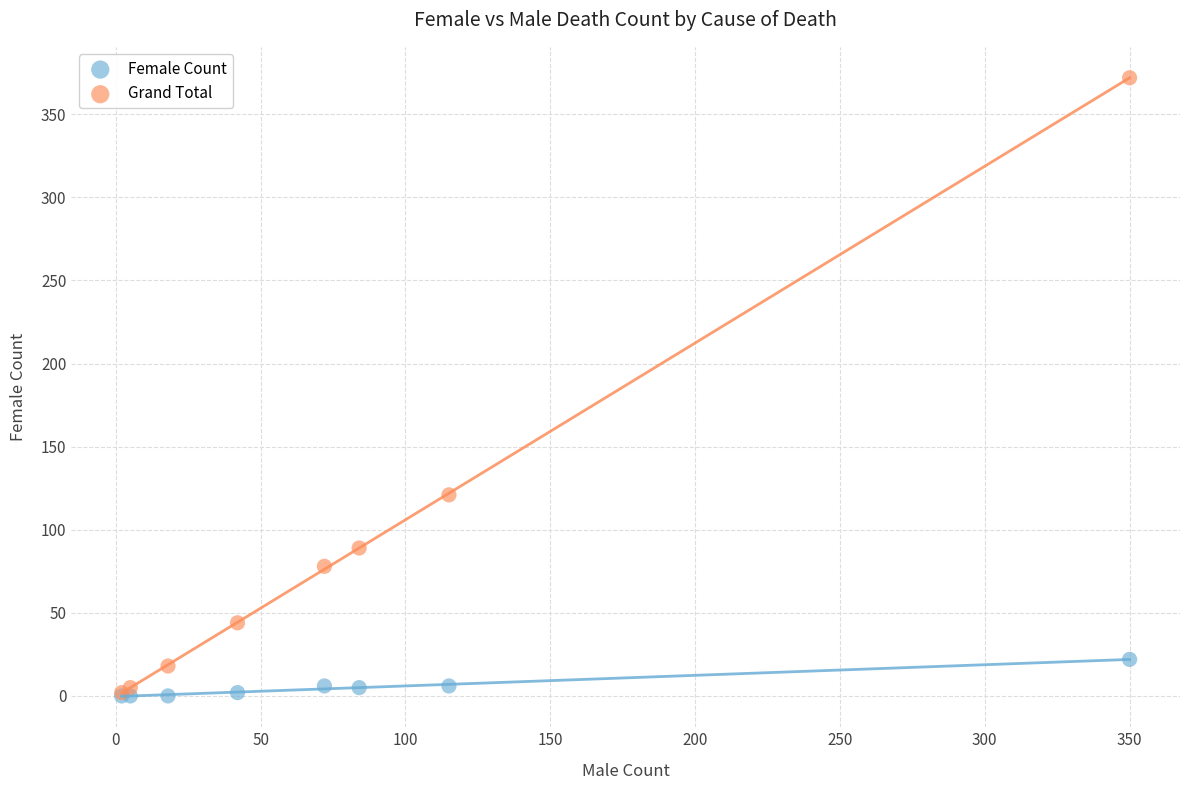

Which series reaches the maximum Y coordinate?

Grand Total